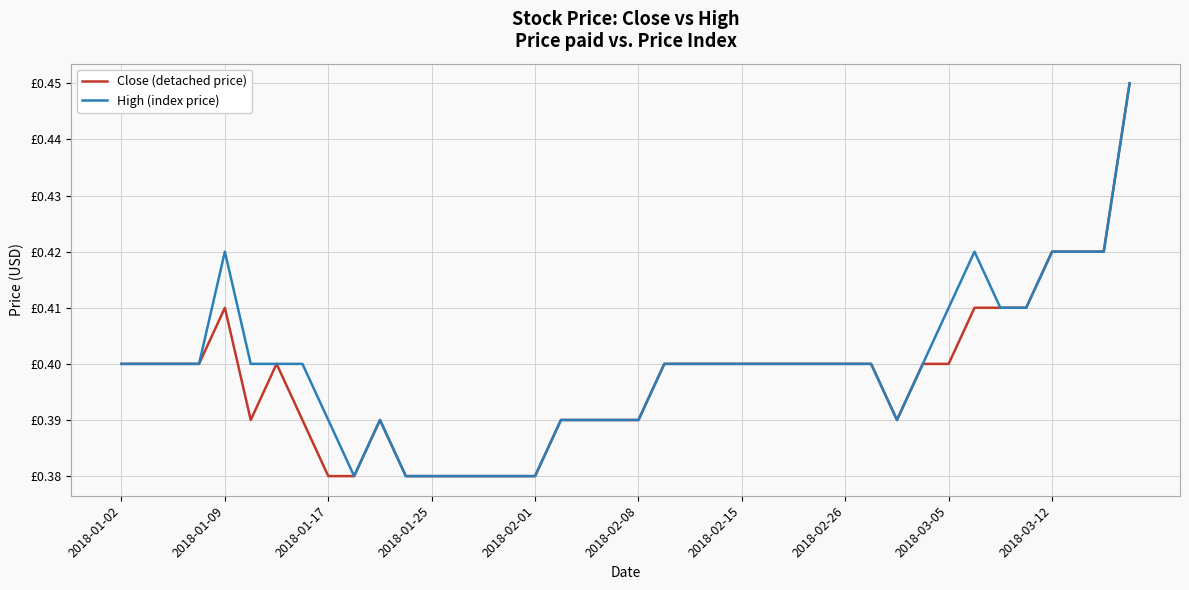

What are all the series names shown in the legend?

Close (detached price), High (index price)